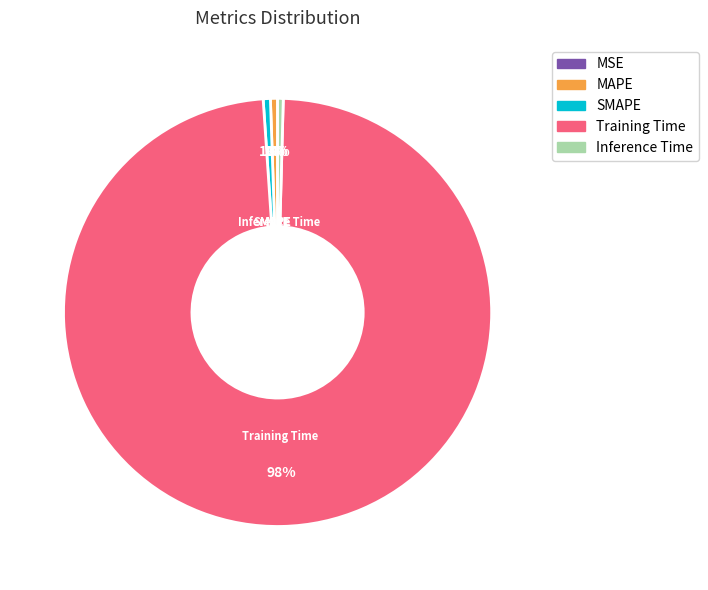

True or false: SMAPE accounts for 11% of the total.

False